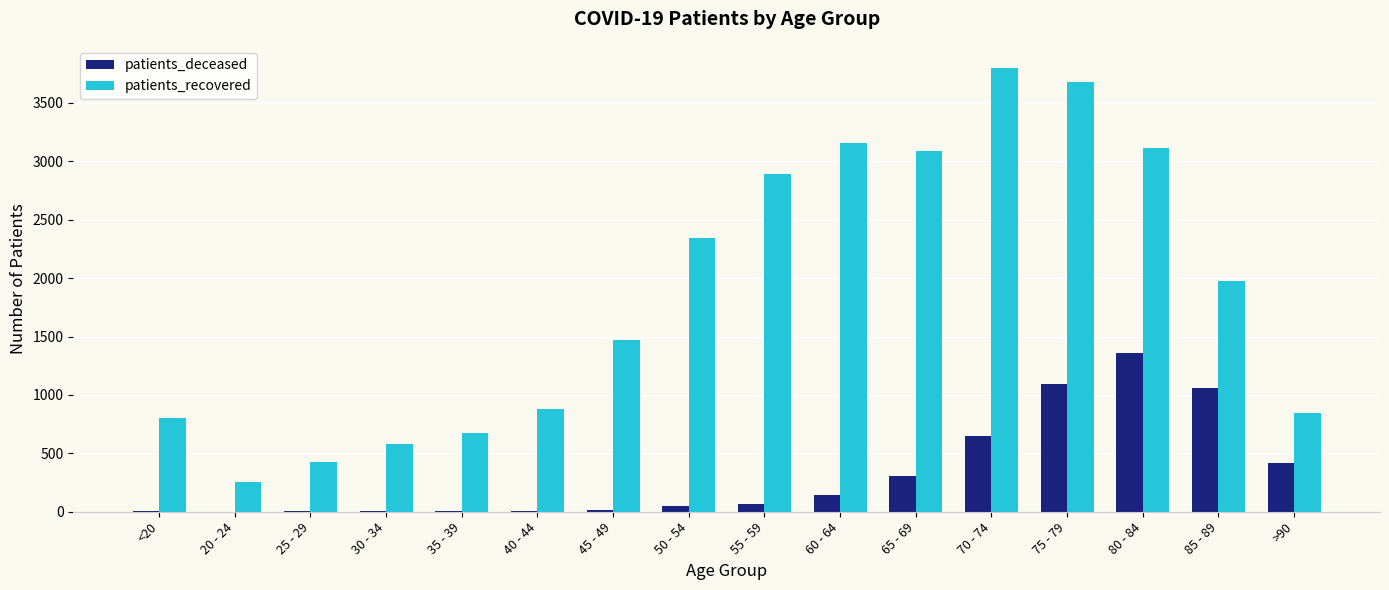

What is the sum of all patients_deceased values?

5204